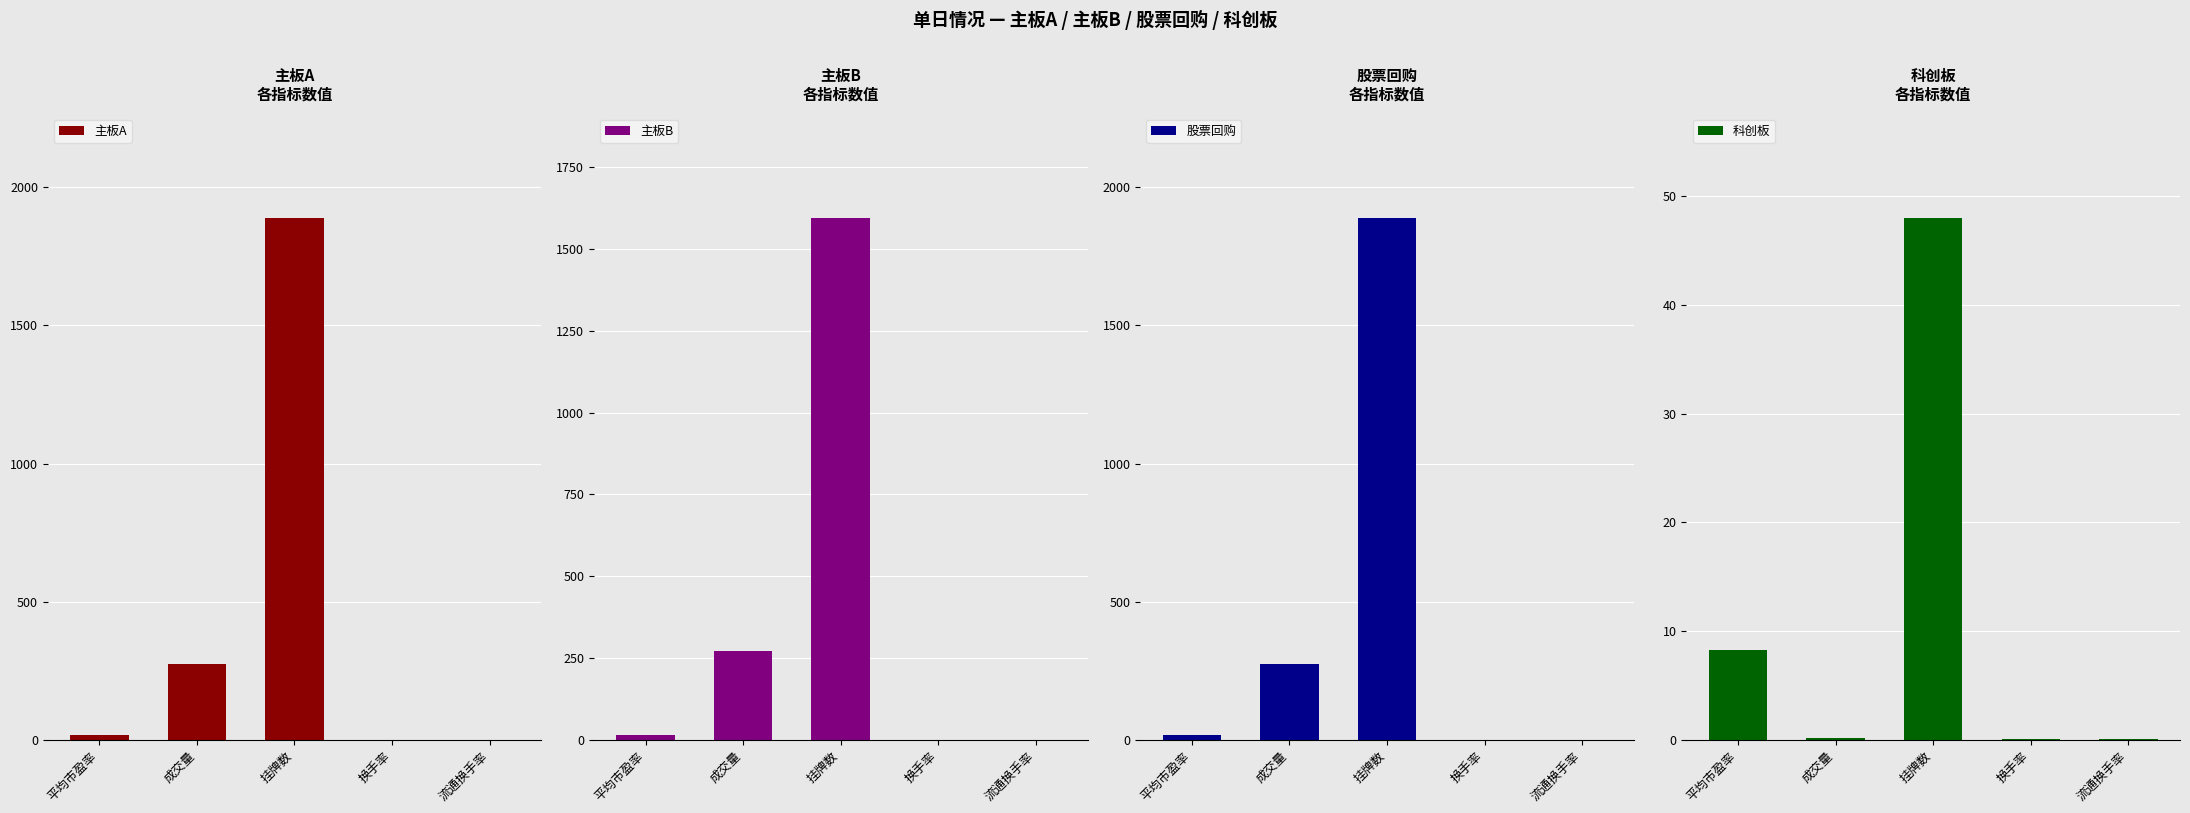

Does the chart contain any negative values?

No